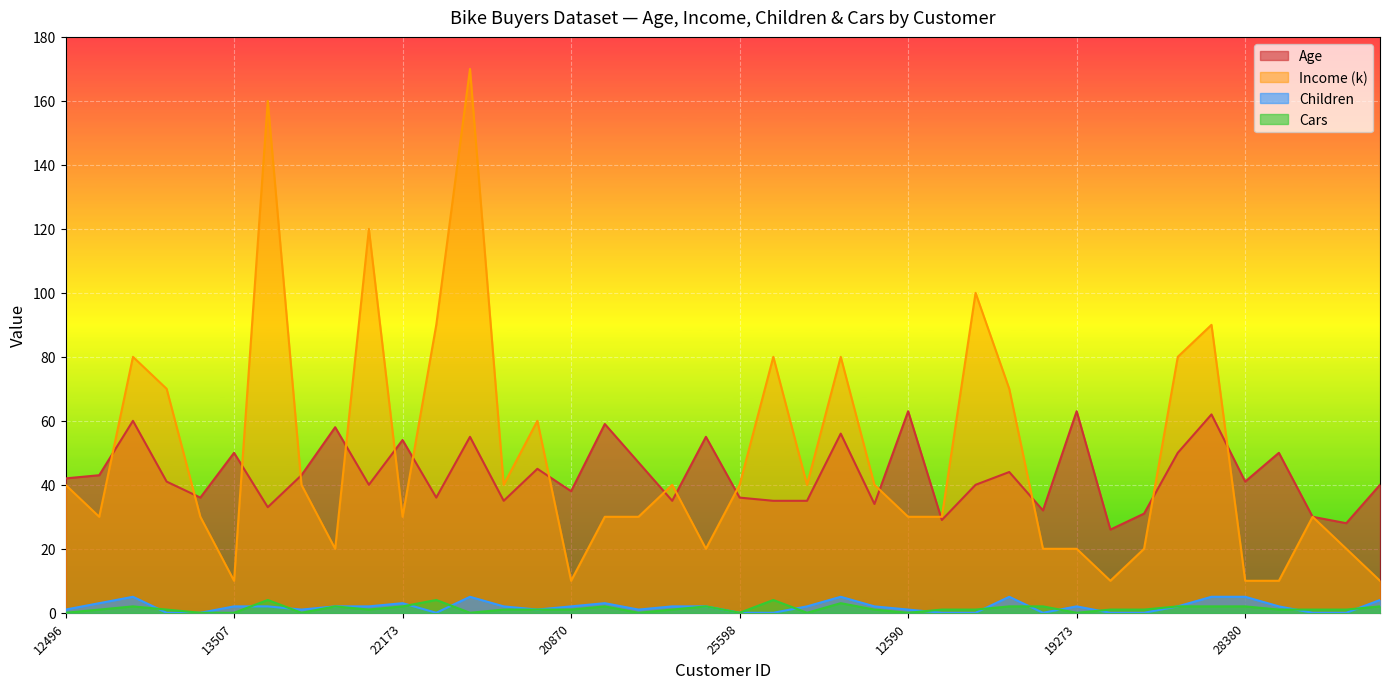

Reading right to left, what are all the values shown in this chart?

Age: 40	28	30	50	41	62	50	31	26	63	32	44	40	29	63	34	56	35	35	36	55	35	47	59	38	45	35	55	36	54	40	58	43	33	50	36	41	60	43	42
Income: 10	20	30	10	10	90	80	20	10	20	20	70	100	30	30	40	80	40	80	40	20	40	30	30	10	60	40	170	90	30	120	20	40	160	10	30	70	80	30	40
Children: 4	0	0	2	5	5	2	0	0	2	0	5	0	0	1	2	5	2	0	0	2	2	1	3	2	1	2	5	0	3	2	2	1	2	2	0	0	5	3	1
Cars: 2	1	1	1	2	2	2	1	1	0	2	2	1	1	0	1	3	0	4	0	2	1	0	2	1	1	1	0	4	2	1	2	0	4	0	0	1	2	1	0